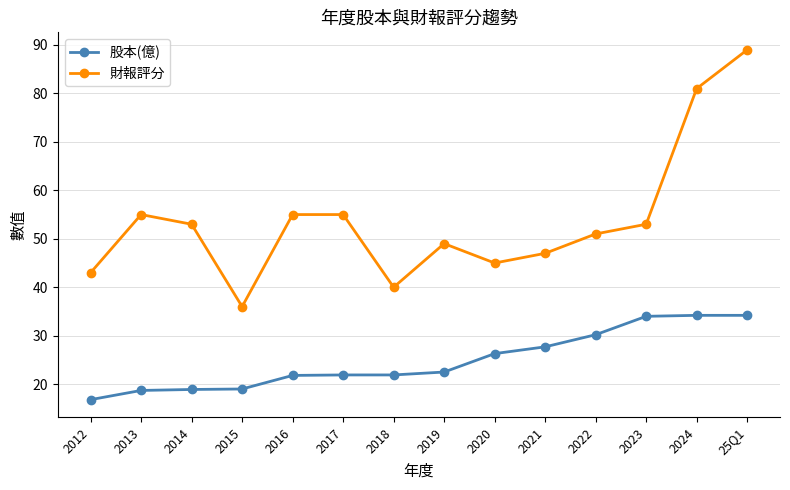

Which series has the largest total across all categories?

財報評分